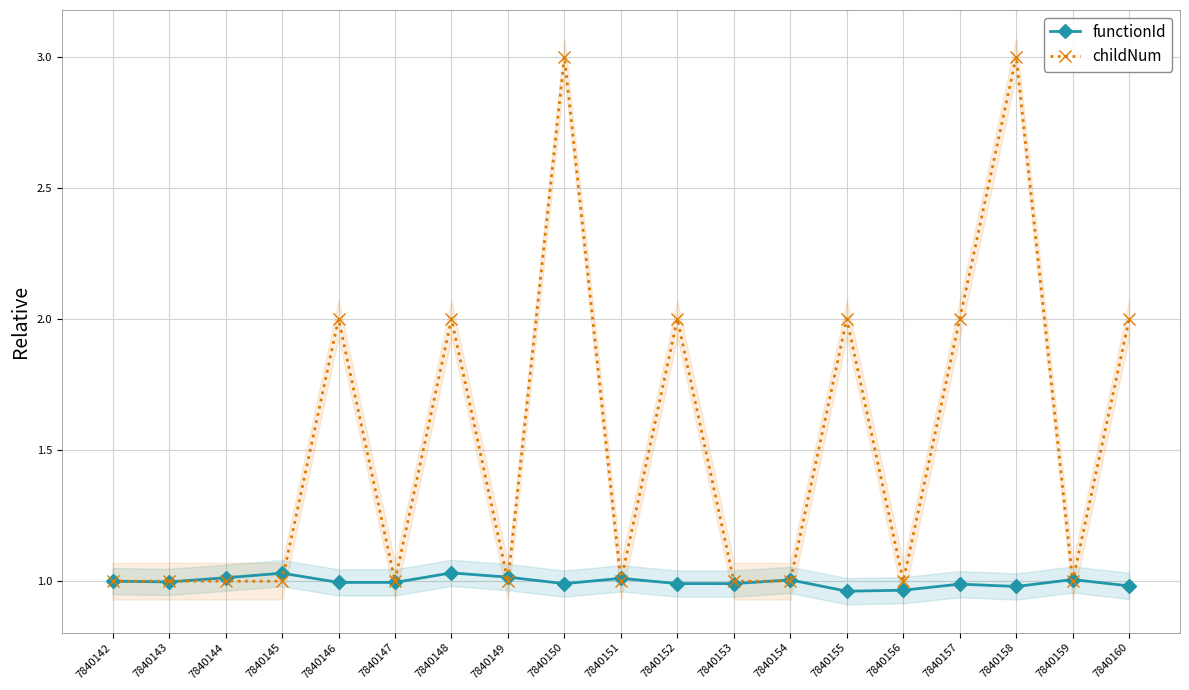

Reading left to right, list all the values displayed in this chart.

functionId: 7840142=1.0	7840143=1.0	7840144=1.0	7840145=1.0	7840146=1.0	7840147=1.0	7840148=1.0	7840149=1.0	7840150=1.0	7840151=1.0	7840152=1.0	7840153=1.0	7840154=1.0	7840155=1.0	7840156=1.0	7840157=1.0	7840158=1.0	7840159=1.0	7840160=1.0
childNum: 7840142=1.0	7840143=1.0	7840144=1.0	7840145=1.0	7840146=2.0	7840147=1.0	7840148=2.0	7840149=1.0	7840150=3.0	7840151=1.0	7840152=2.0	7840153=1.0	7840154=1.0	7840155=2.0	7840156=1.0	7840157=2.0	7840158=3.0	7840159=1.0	7840160=2.0